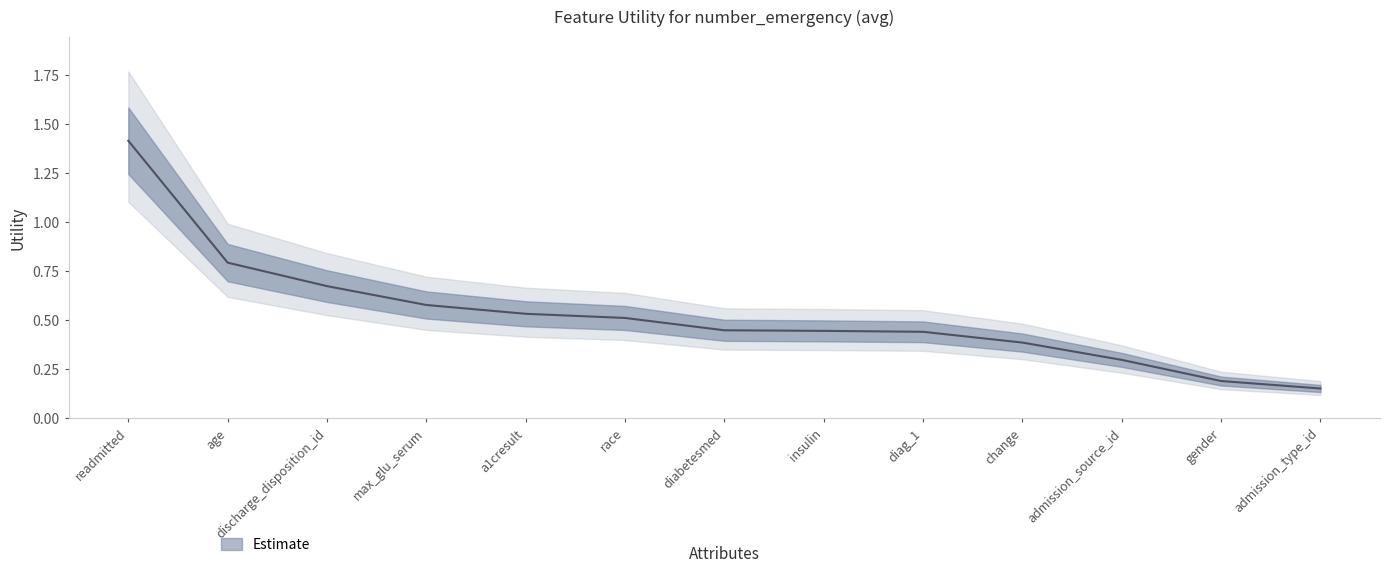

What is the change in value from a1cresult to diag_1?

-0.1